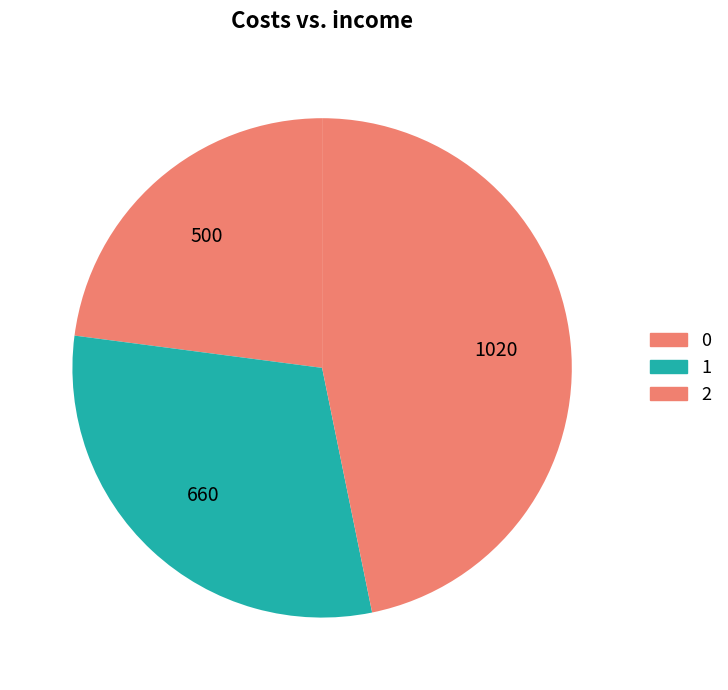

Is there any slice that represents more than half of the pie?

No